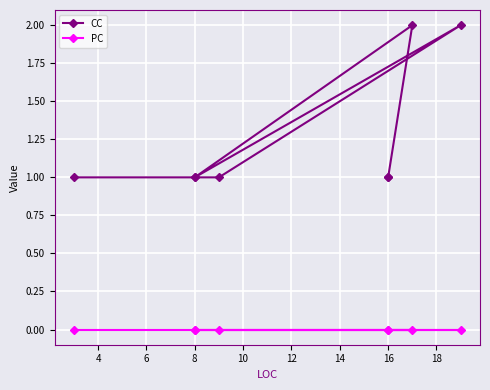

Which series has the largest total across all categories?

CC